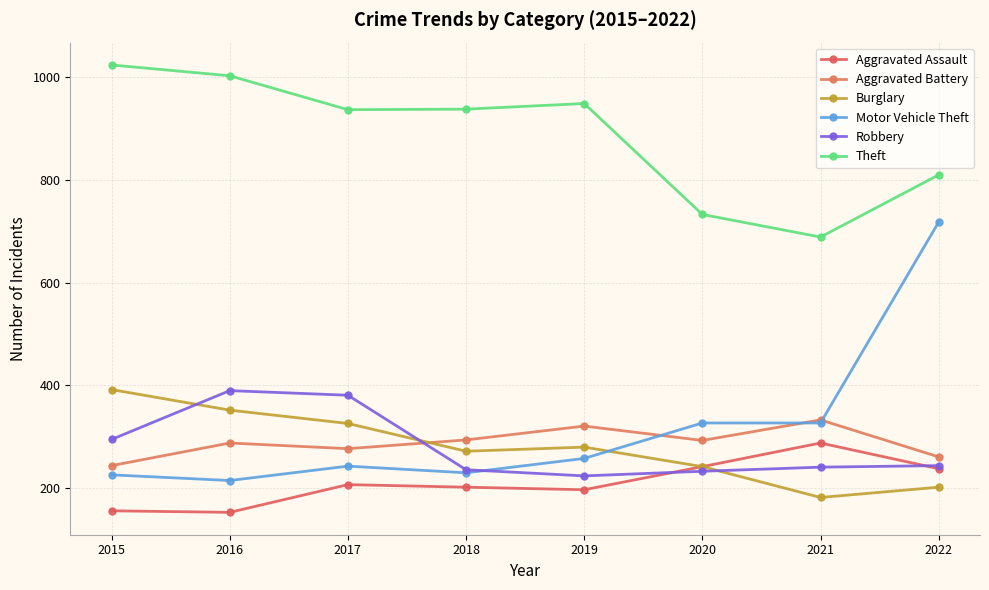

What is the sum of the Robbery values at 2021 and 2018?

477